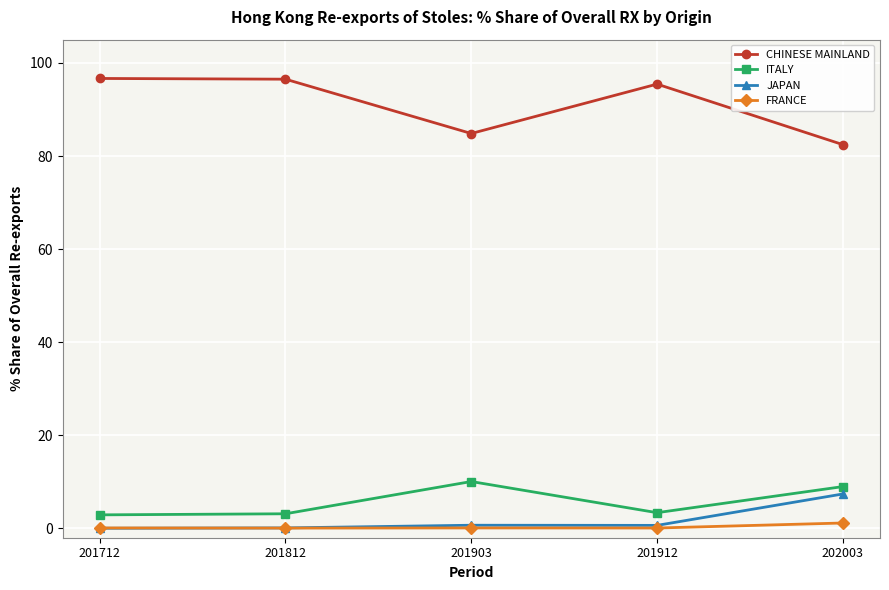

True or false: FRANCE has a value of 0.1 at 201812.

True